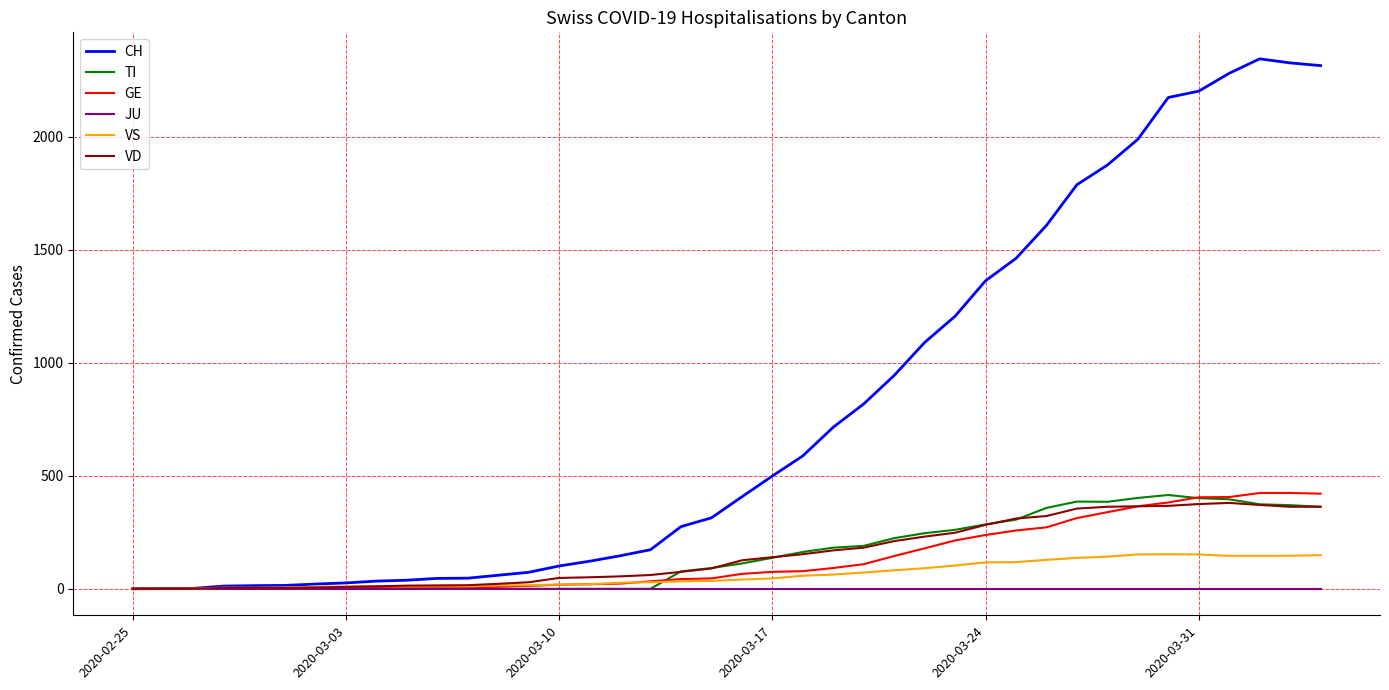

What are all the series names shown in the legend?

CH, TI, GE, JU, VS, VD